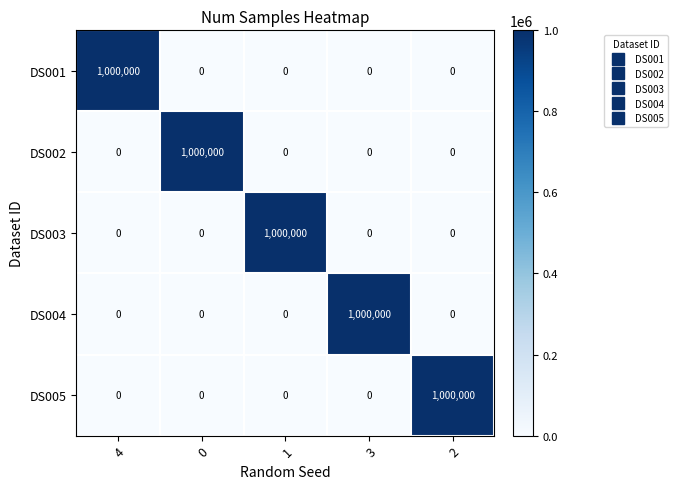

Which category has the highest value in the DS004 series?

3